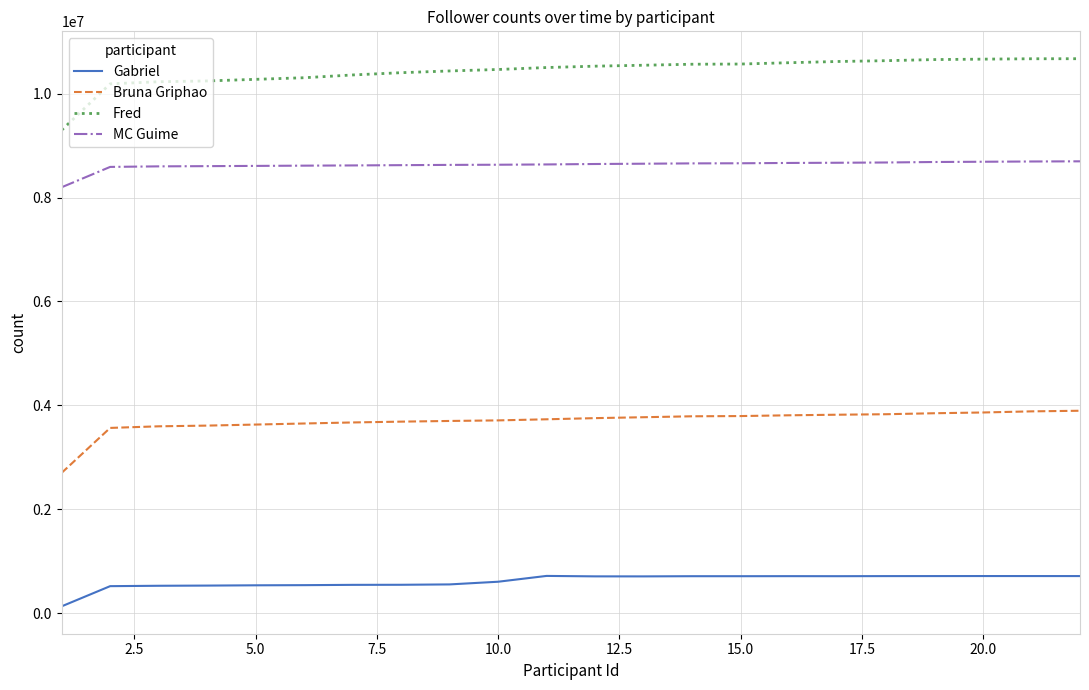

List the series in order of their peak value, lowest first.

Gabriel, Bruna Griphao, MC Guime, Fred